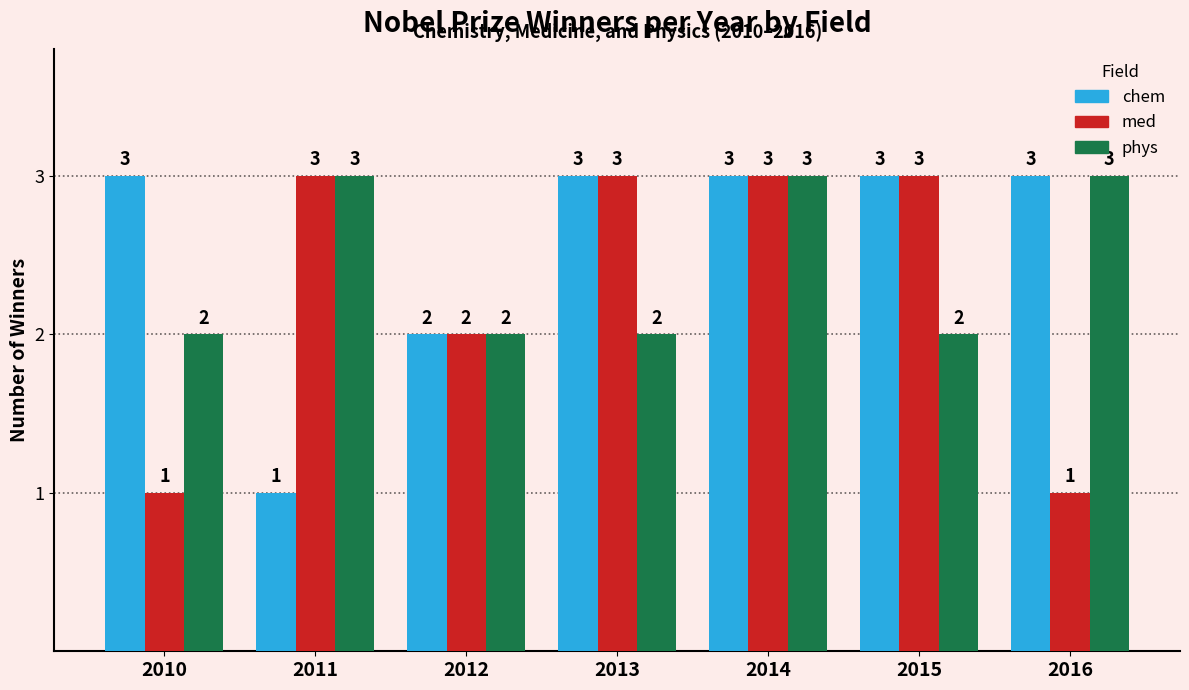

What is the value of the phys bar at the 2nd from the left?

3